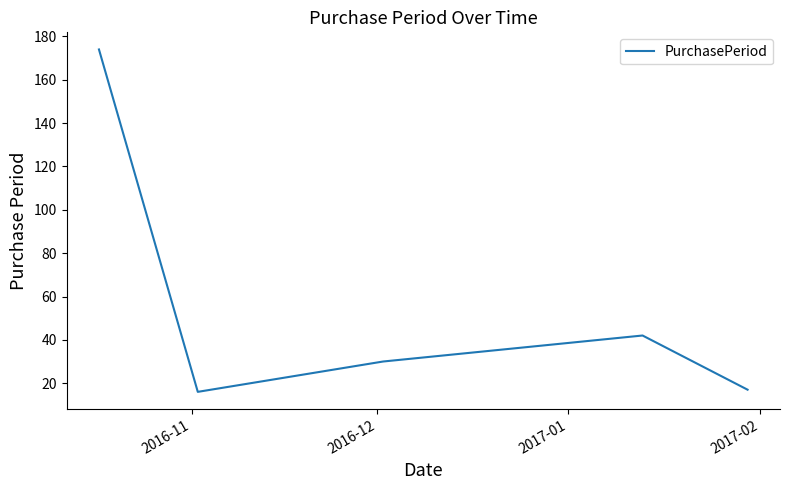

What is the difference between the maximum and minimum values?

158